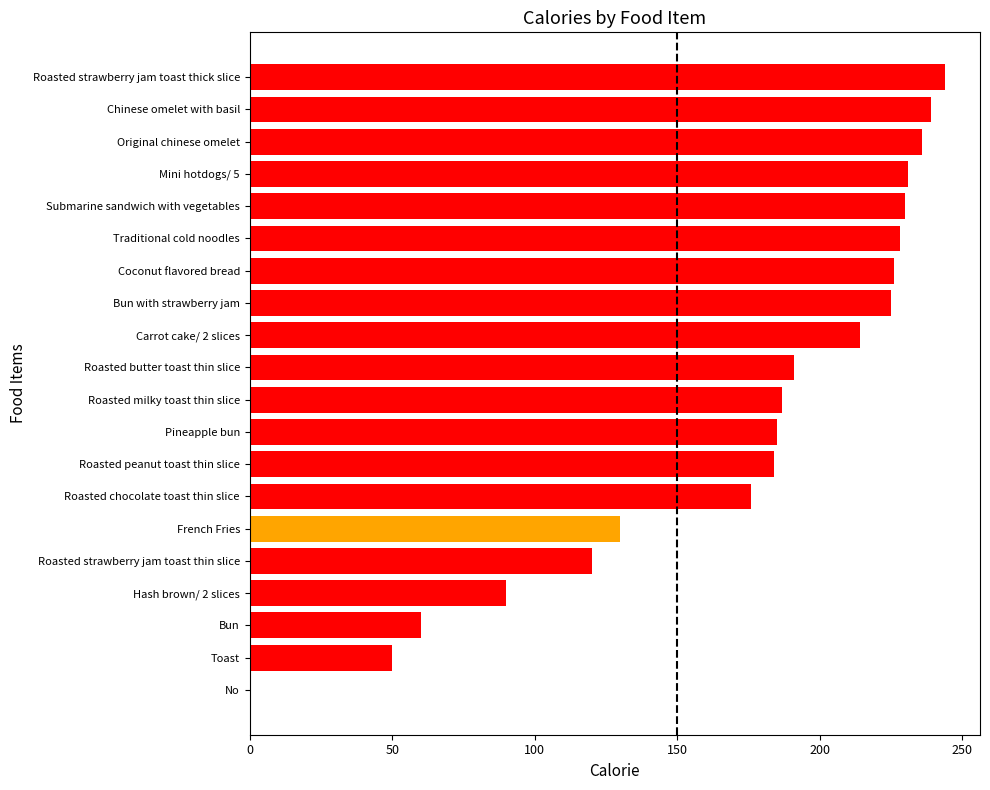

What is the sum of the values at Roasted strawberry jam toast thin slice and Coconut flavored bread?

346.0